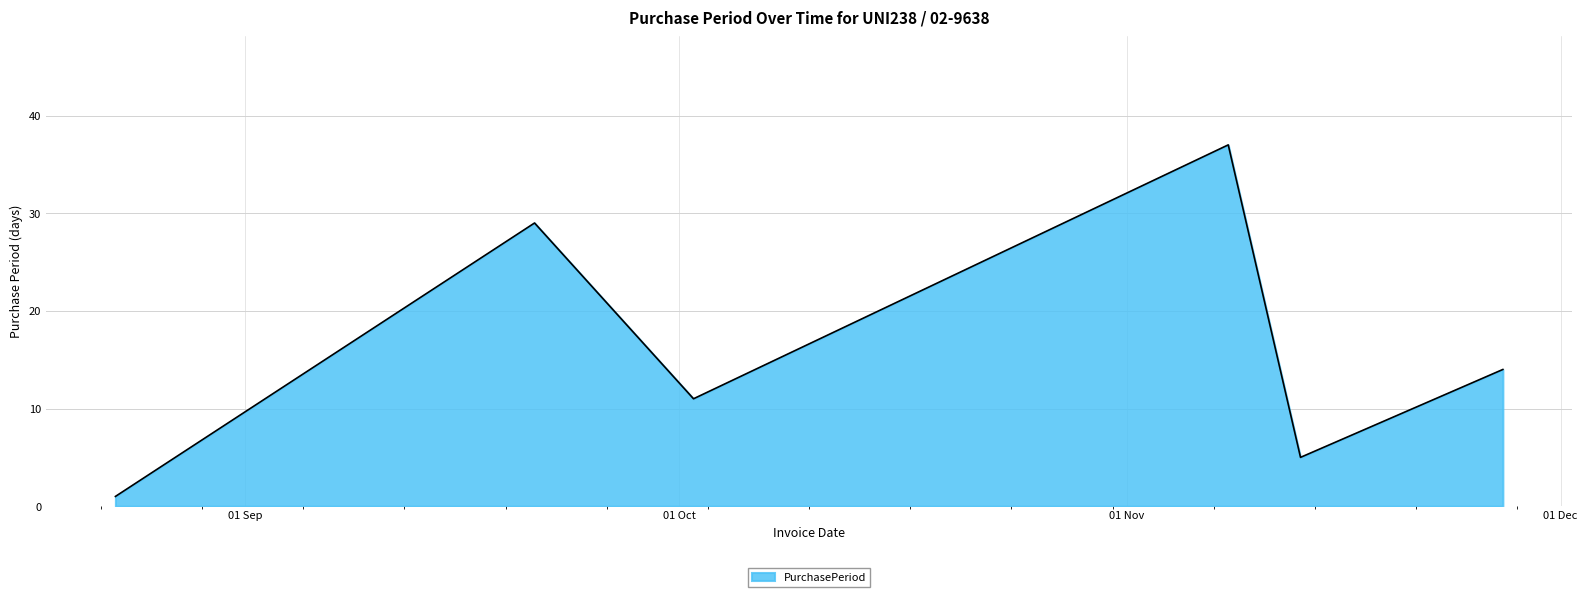

What is the maximum value shown in the chart?

37